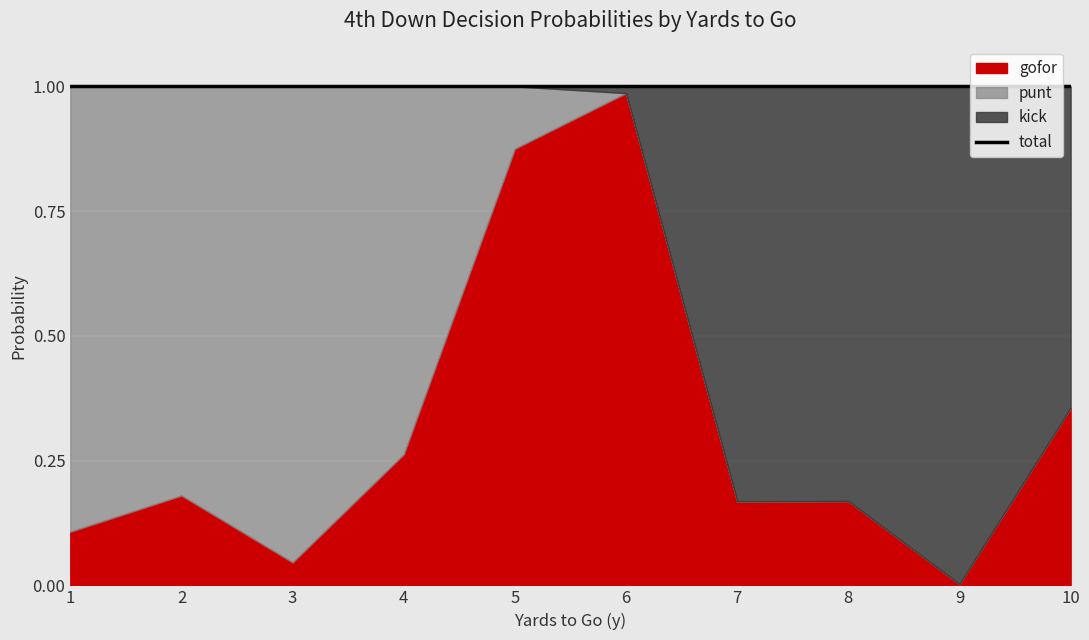

Where is gofor nearest to the value 0?

9